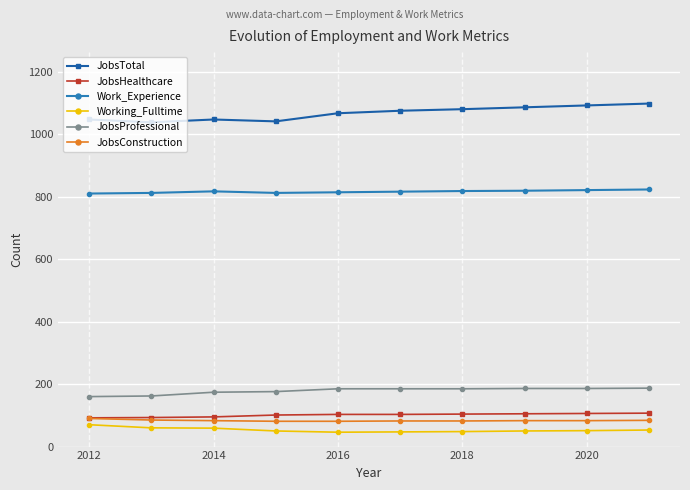

At how many categories does at least one series exceed 918?

10